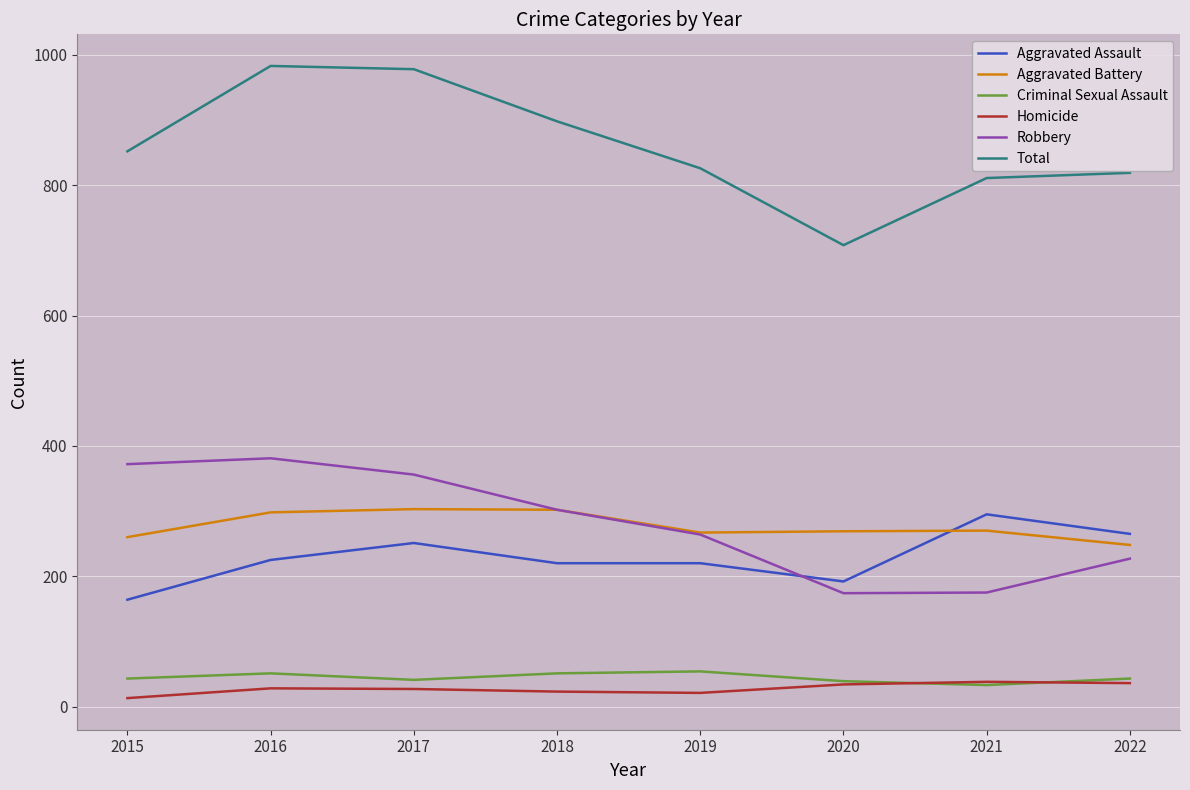

What is the sum of the Homicide values at 2015 and 2021?

51